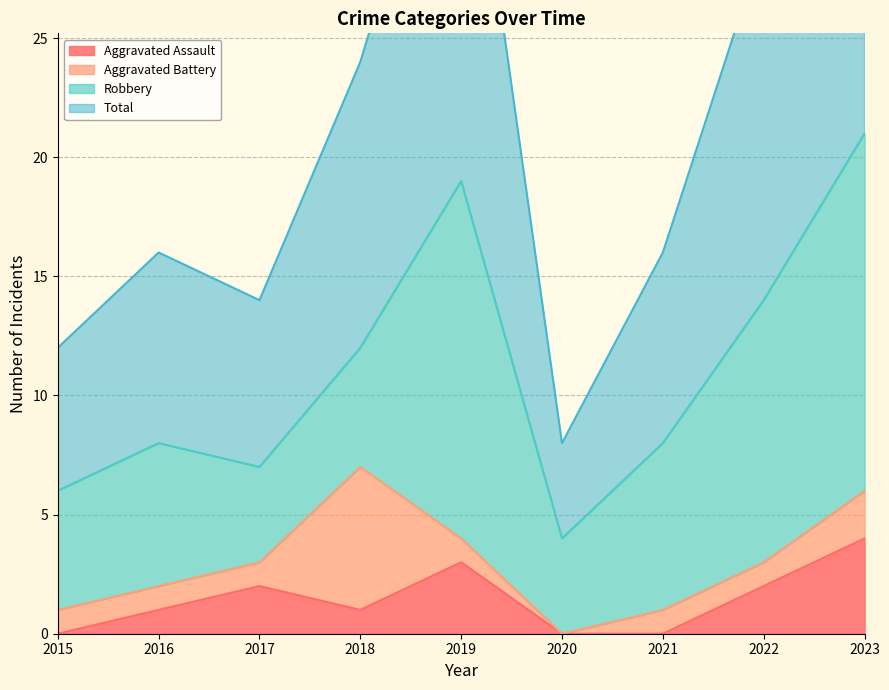

The Aggravated Assault series shows 1 at 2018. True or false?

True